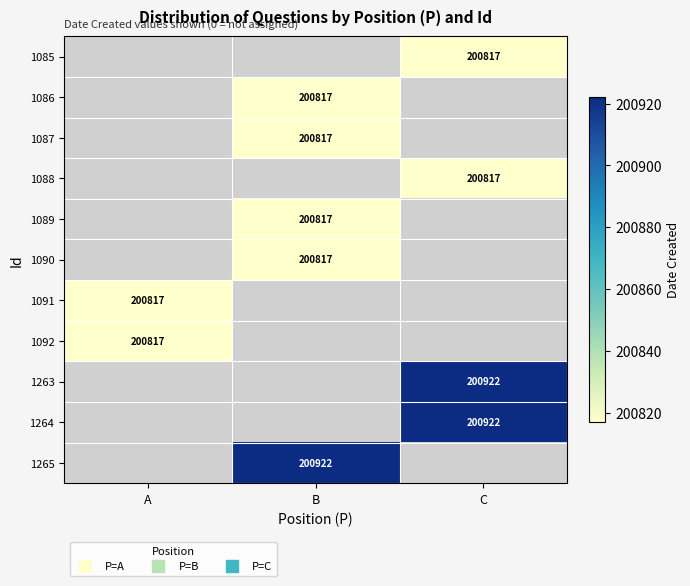

Rank the series by their average value, from lowest to highest.

1085, 1086, 1087, 1088, 1089, 1090, 1091, 1092, 1263, 1264, 1265